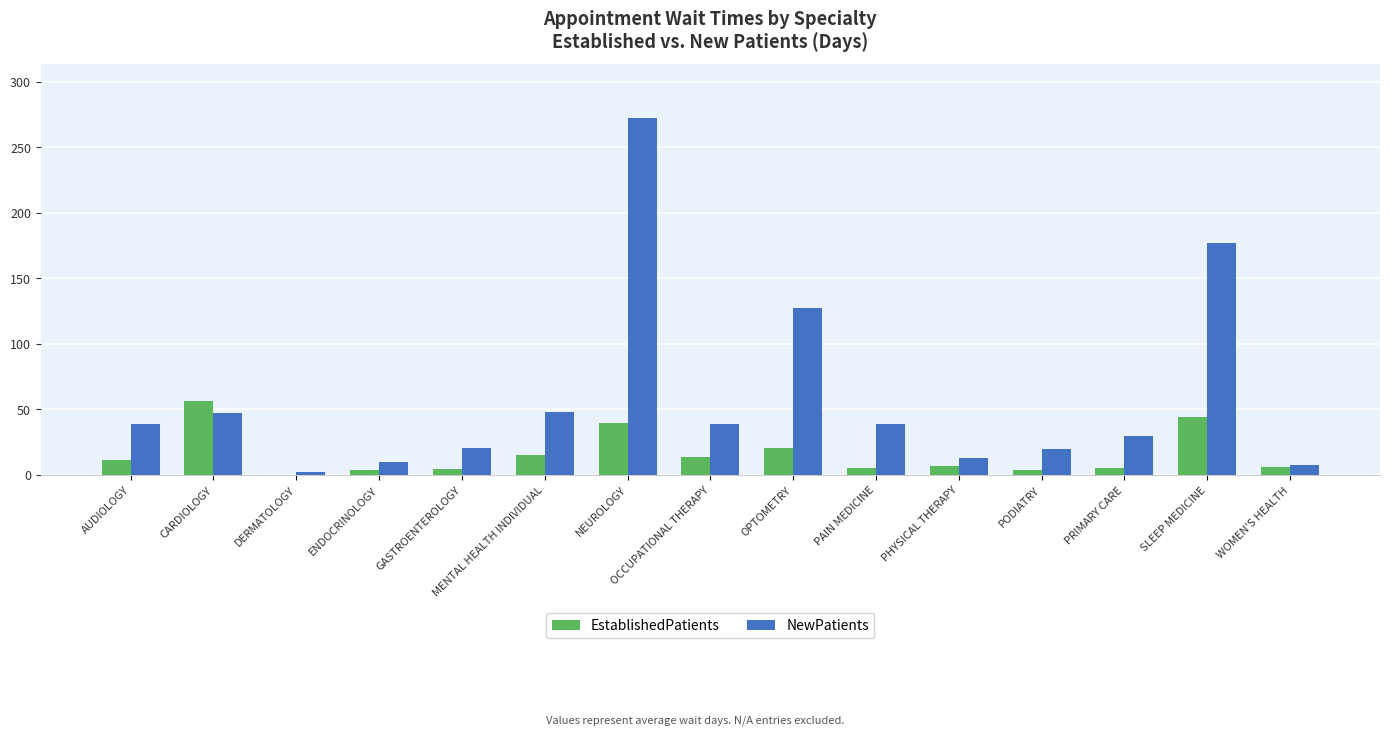

Where does the EstablishedPatients series first go above 7?

AUDIOLOGY